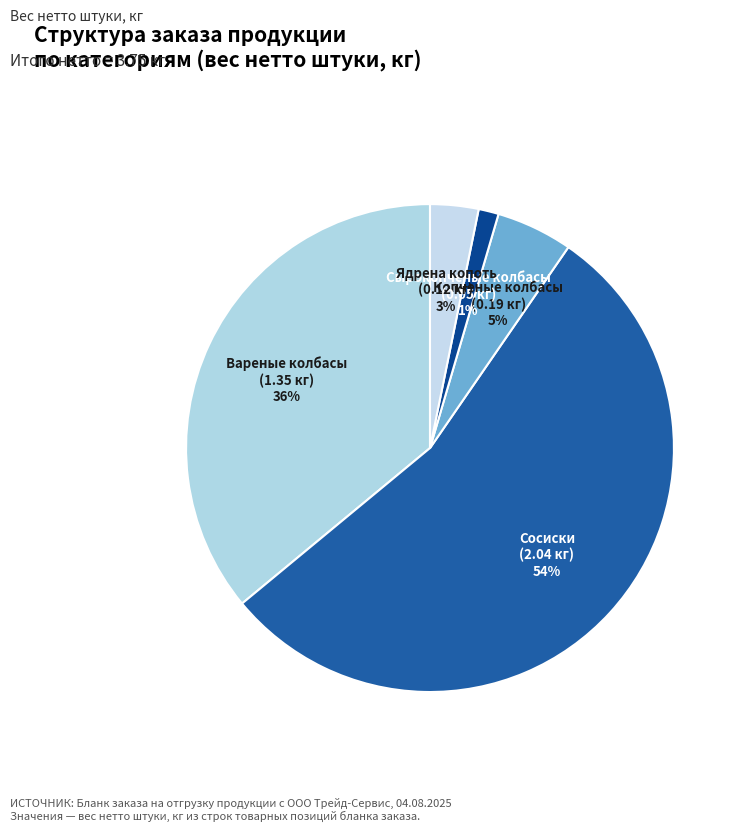

Which category has the biggest portion of the pie?

Сосиски